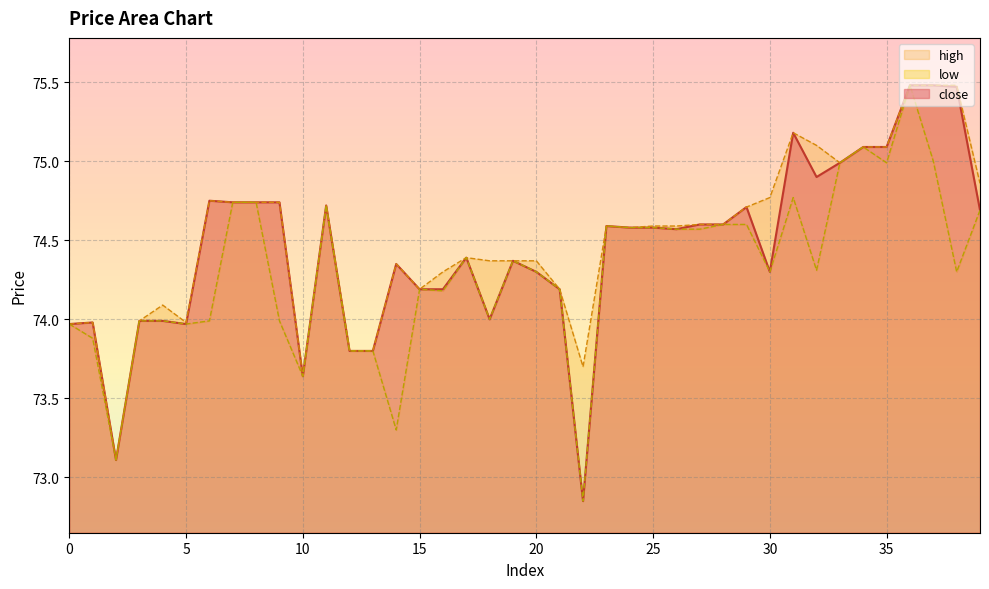

True or false: high and low cross at least once.

False